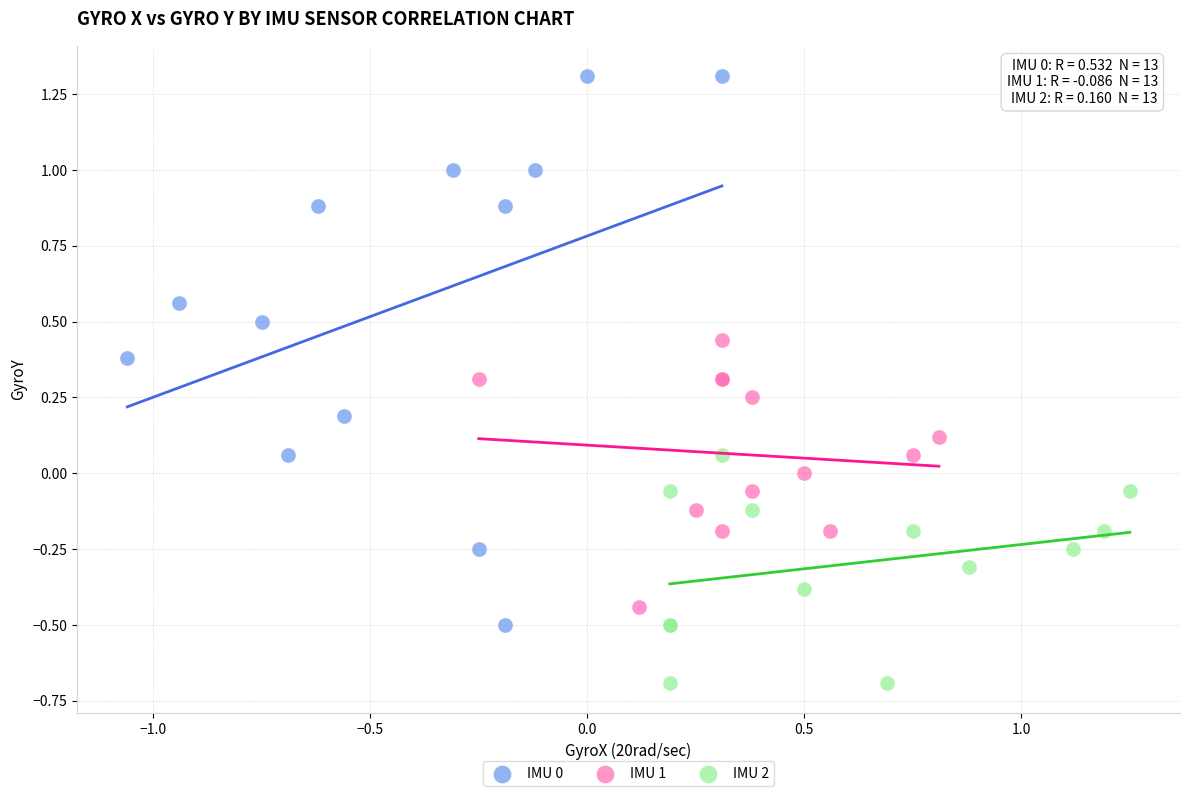

Which series contains the lowest Y value?

IMU 2